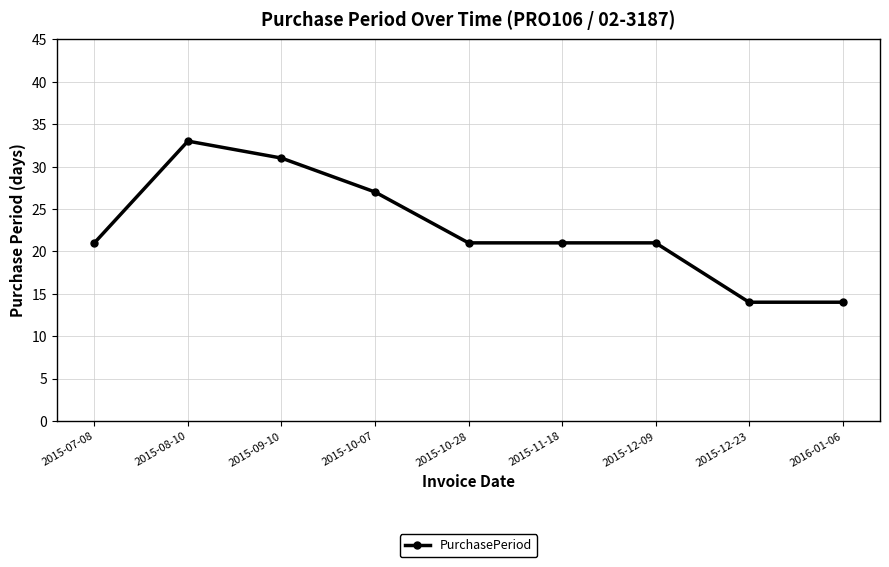

What is the average value?

23